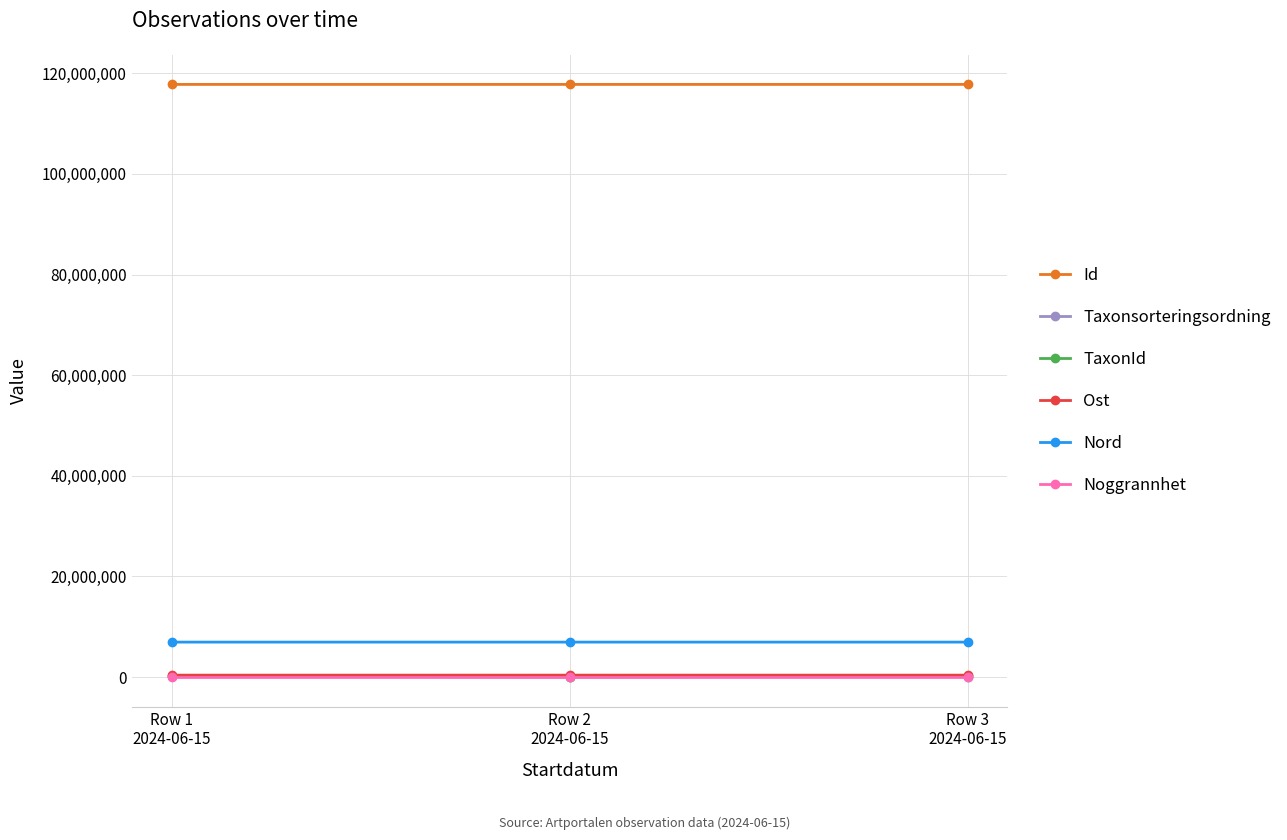

At how many categories does at least one series exceed 64830188?

3